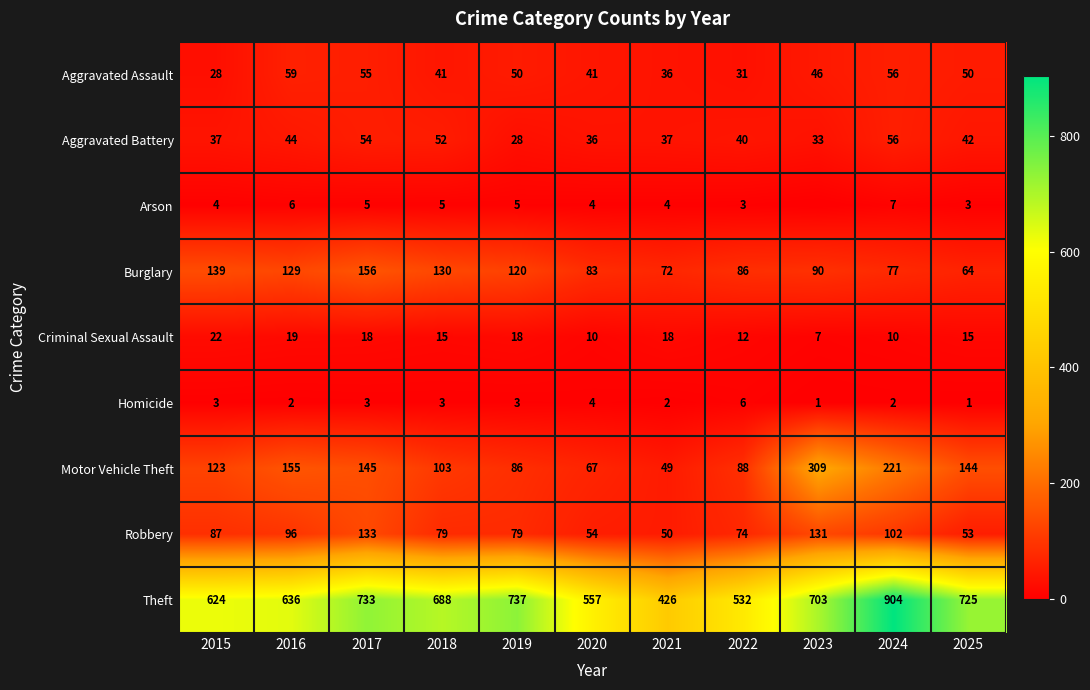

What is the minimum value for Aggravated Assault?

28